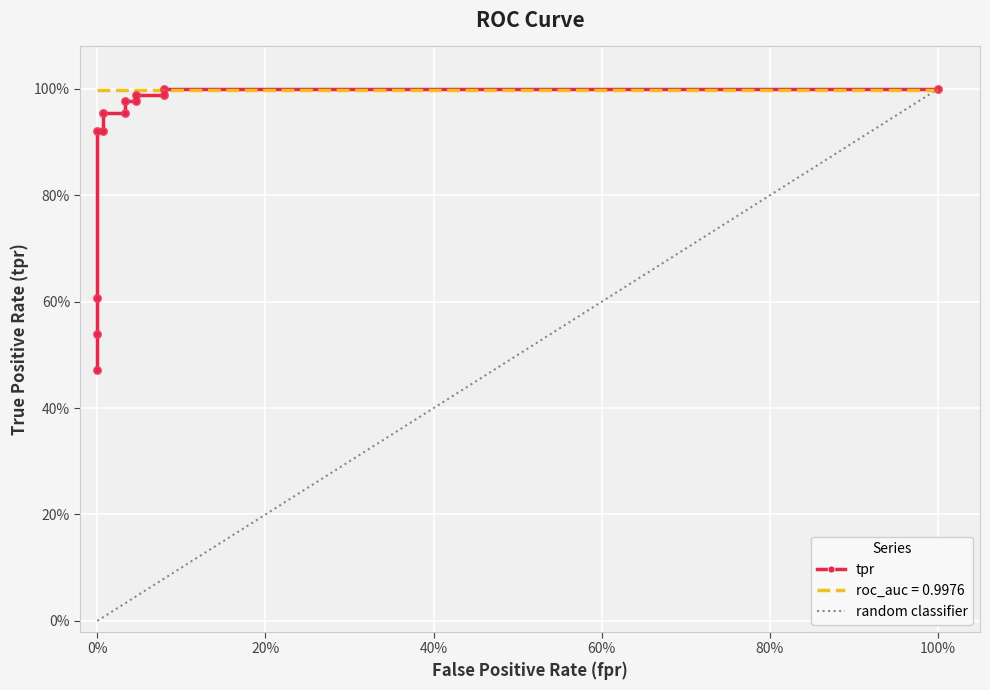

Which has a higher value, 20% or 40%?

40%